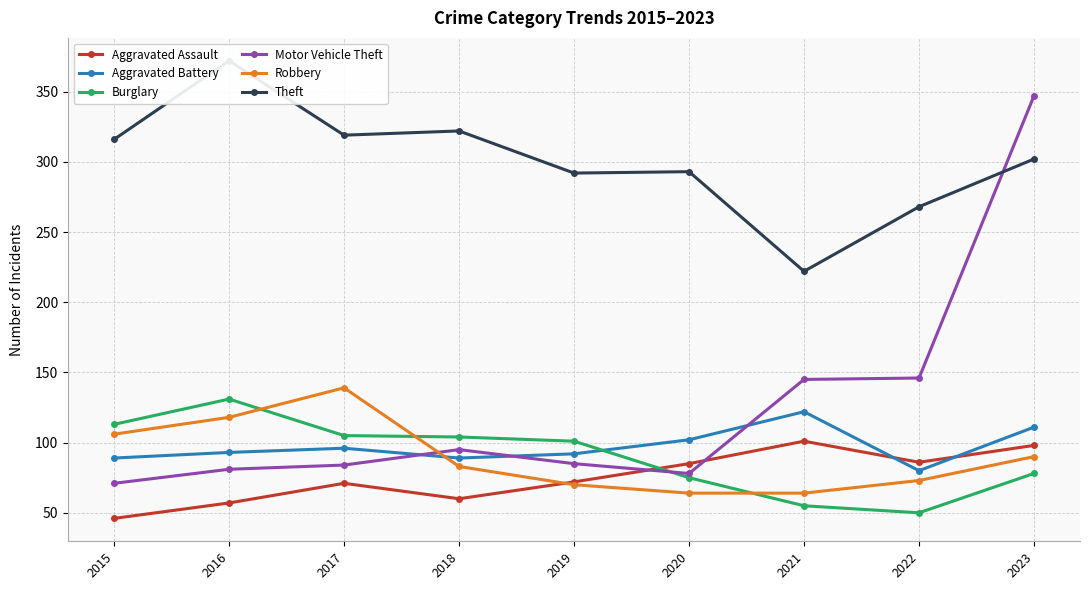

At 2020, list the series in order from largest to smallest.

Theft, Aggravated Battery, Aggravated Assault, Motor Vehicle Theft, Burglary, Robbery